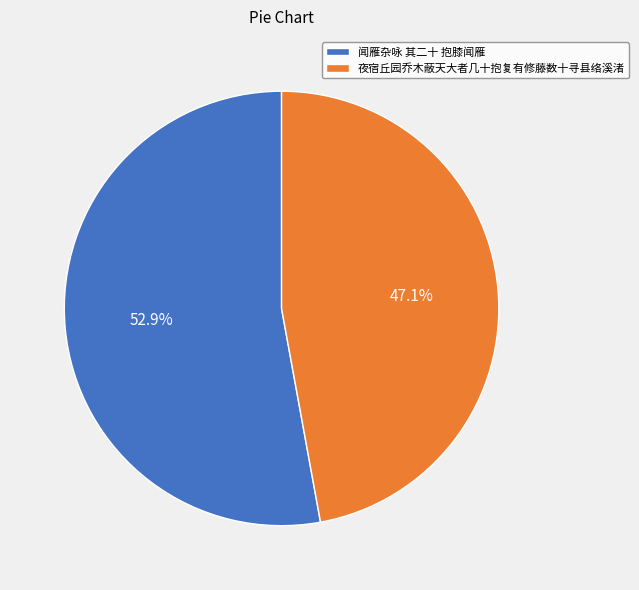

How many segments does this pie chart have?

2